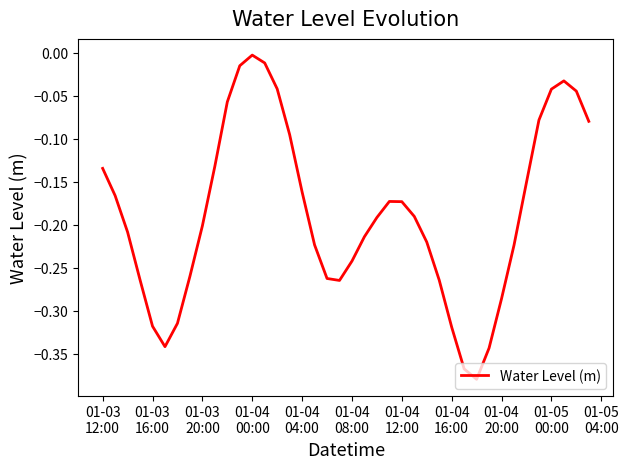

What is the difference between the maximum and minimum values?

0.4